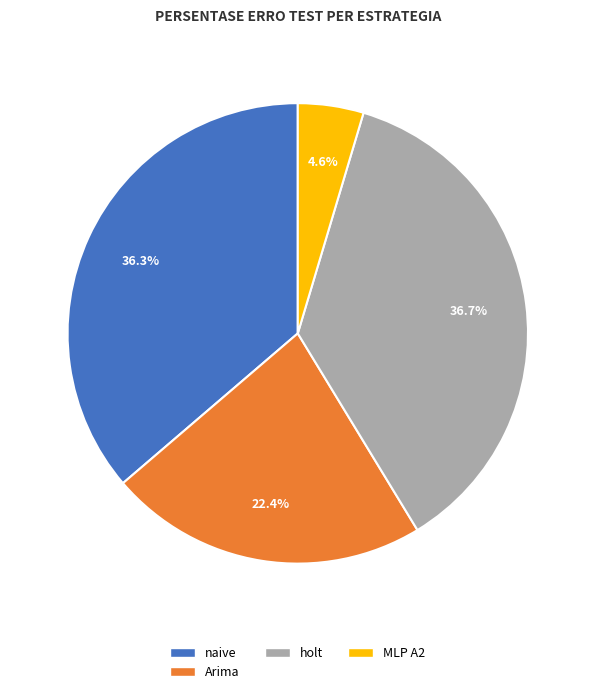

What is the total percentage of Arima and holt?

59.1%